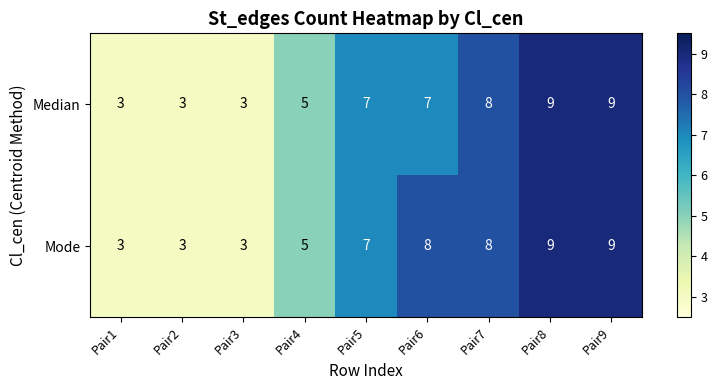

List the series in order of their overall mean, lowest first.

Median, Mode